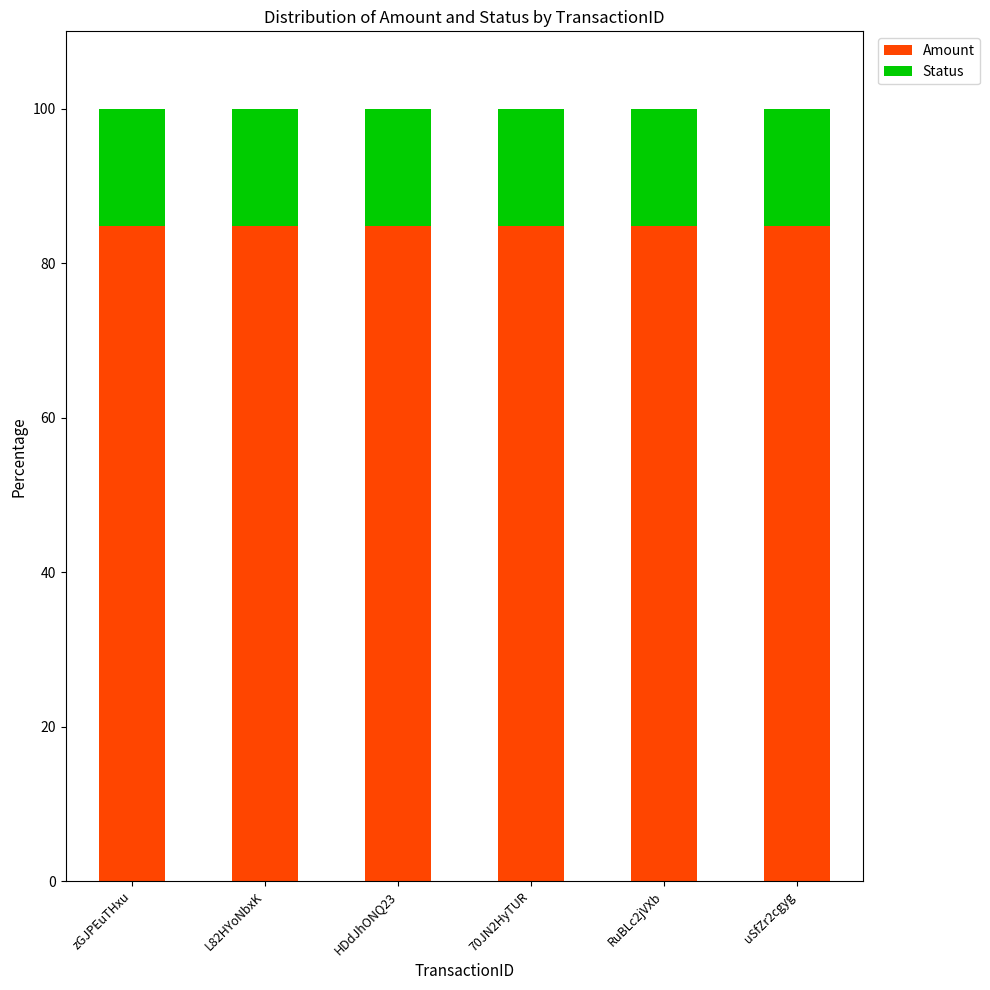

What is the maximum value for Amount?

84.7